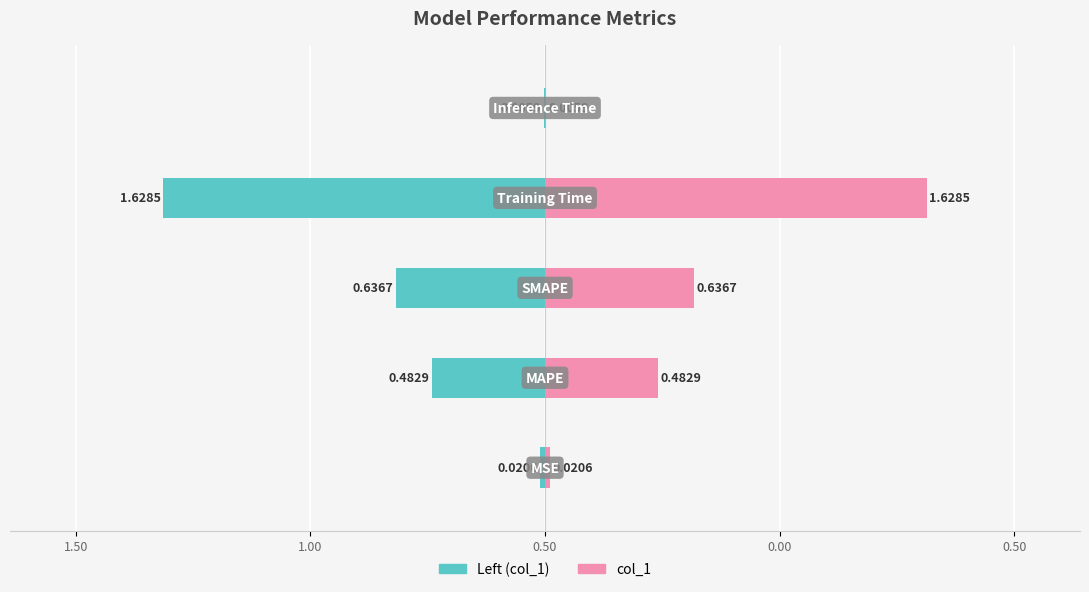

What is the difference between the maximum and second lowest values in the col_1 series?

1.6